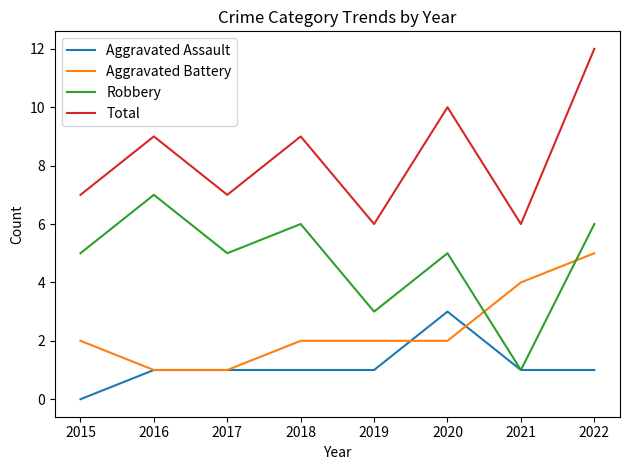

True or false: Robbery and Total intersect in this chart.

False